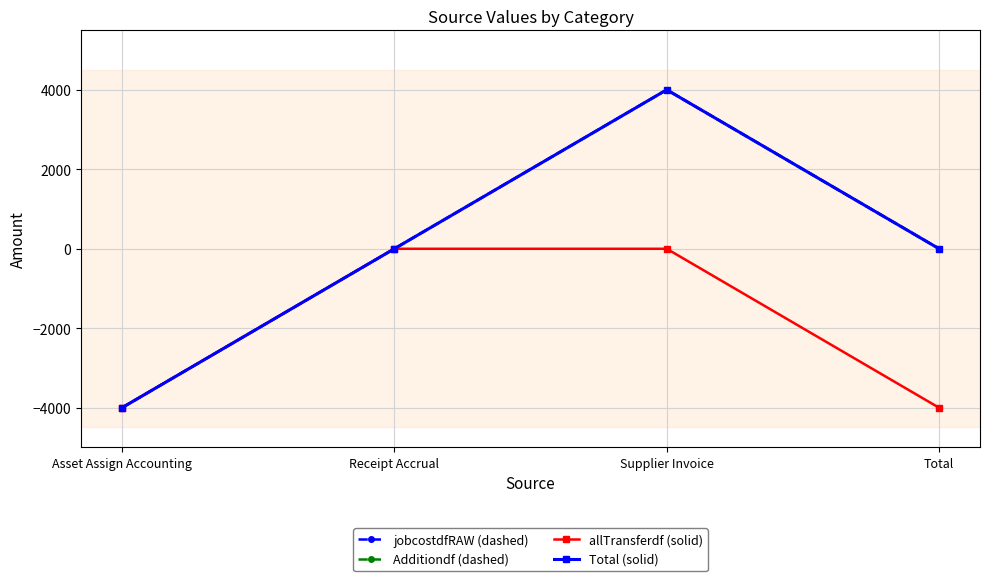

The value of Total (solid) at Total is 0.0. True or false?

True